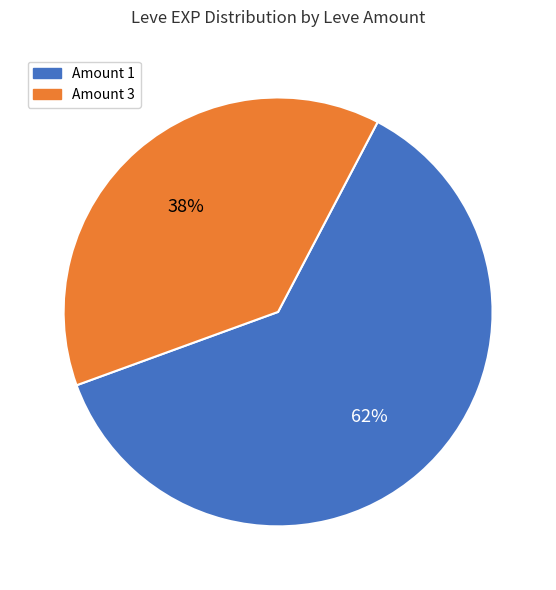

To the nearest percent, what is the difference between the largest and smallest slice percentages?

24%